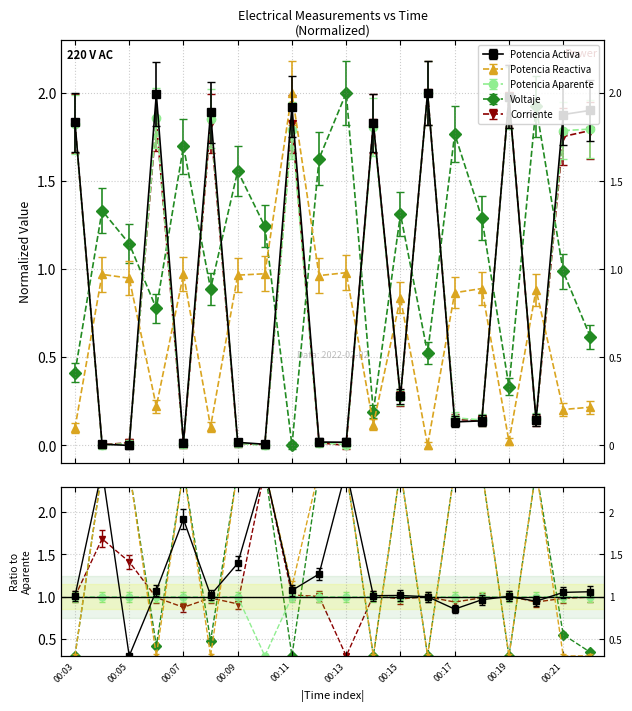

The value of Potencia Aparente at 00:19 is 3.6. True or false?

False